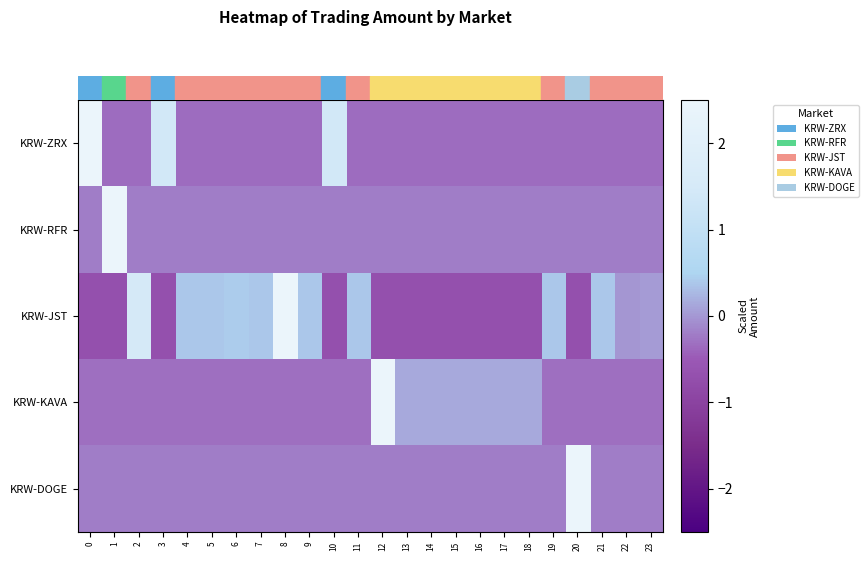

Reading right to left, what are all the values shown in this chart?

KRW-ZRX: 23=-0.3	22=-0.3	21=-0.3	20=-0.3	19=-0.3	18=-0.3	17=-0.3	16=-0.3	15=-0.3	14=-0.3	13=-0.3	12=-0.3	11=-0.3	10=1.4	9=-0.3	8=-0.3	7=-0.3	6=-0.3	5=-0.3	4=-0.3	3=1.4	2=-0.3	1=-0.3	0=4.2
KRW-RFR: 23=-0.2	22=-0.2	21=-0.2	20=-0.2	19=-0.2	18=-0.2	17=-0.2	16=-0.2	15=-0.2	14=-0.2	13=-0.2	12=-0.2	11=-0.2	10=-0.2	9=-0.2	8=-0.2	7=-0.2	6=-0.2	5=-0.2	4=-0.2	3=-0.2	2=-0.2	1=4.8	0=-0.2
KRW-JST: 23=0.0	22=-0.0	21=0.4	20=-0.7	19=0.4	18=-0.7	17=-0.7	16=-0.7	15=-0.7	14=-0.7	13=-0.7	12=-0.7	11=0.4	10=-0.7	9=0.4	8=3.8	7=0.4	6=0.4	5=0.4	4=0.4	3=-0.7	2=1.5	1=-0.7	0=-0.7
KRW-KAVA: 23=-0.3	22=-0.3	21=-0.3	20=-0.3	19=-0.3	18=0.2	17=0.2	16=0.2	15=0.2	14=0.2	13=0.2	12=4.7	11=-0.3	10=-0.3	9=-0.3	8=-0.3	7=-0.3	6=-0.3	5=-0.3	4=-0.3	3=-0.3	2=-0.3	1=-0.3	0=-0.3
KRW-DOGE: 23=-0.2	22=-0.2	21=-0.2	20=4.8	19=-0.2	18=-0.2	17=-0.2	16=-0.2	15=-0.2	14=-0.2	13=-0.2	12=-0.2	11=-0.2	10=-0.2	9=-0.2	8=-0.2	7=-0.2	6=-0.2	5=-0.2	4=-0.2	3=-0.2	2=-0.2	1=-0.2	0=-0.2